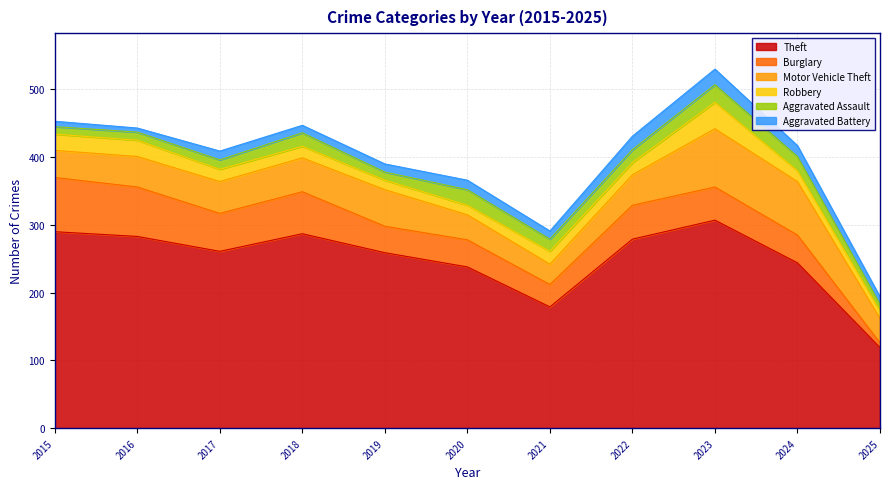

What is the lowest value of the Aggravated Battery series?

6